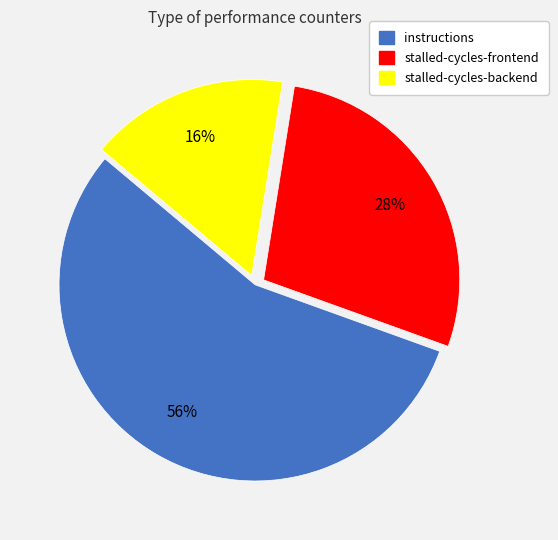

Which slice is the smallest?

stalled-cycles-backend